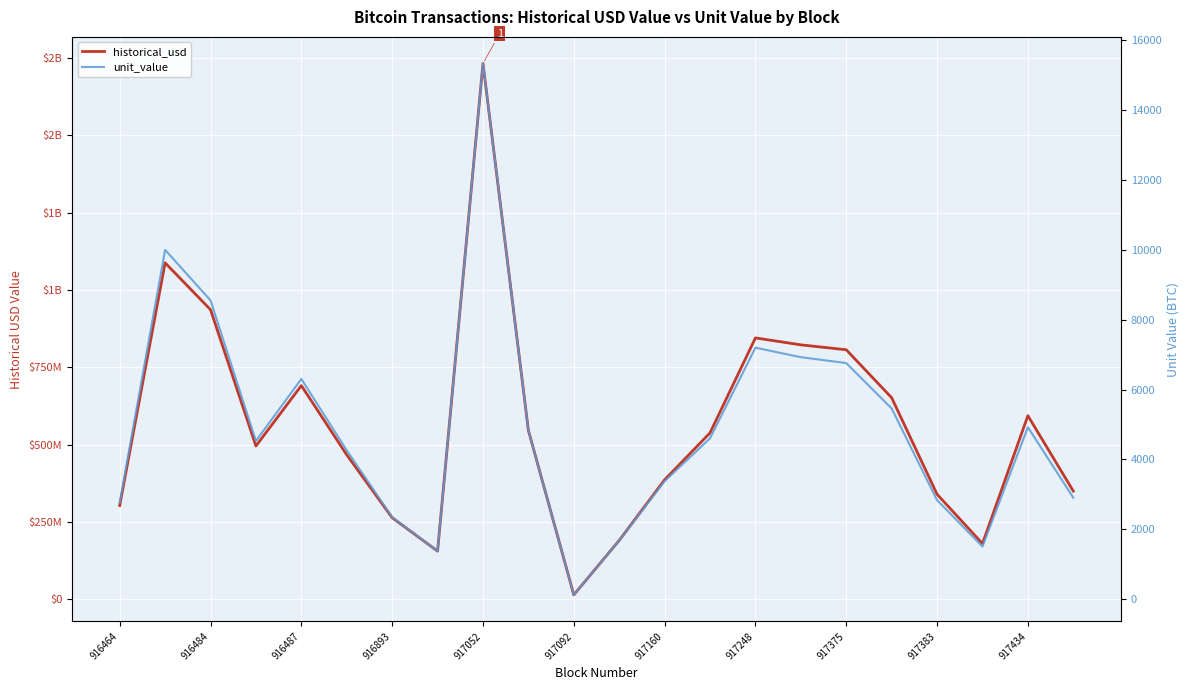

What are all the series names shown in the legend?

historical_usd, unit_value